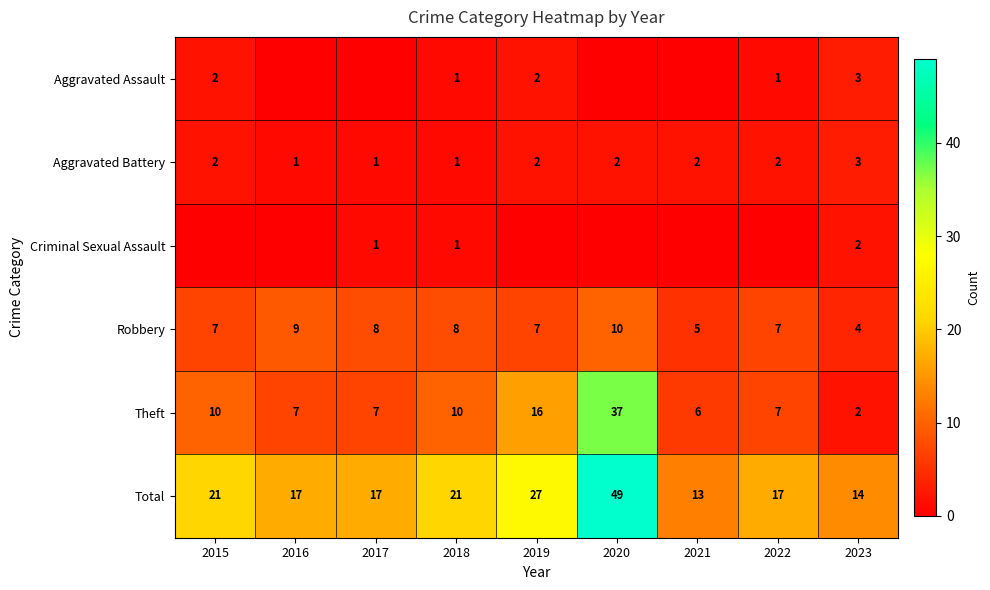

What value does the Theft series have at 2020, to the nearest 10?

40